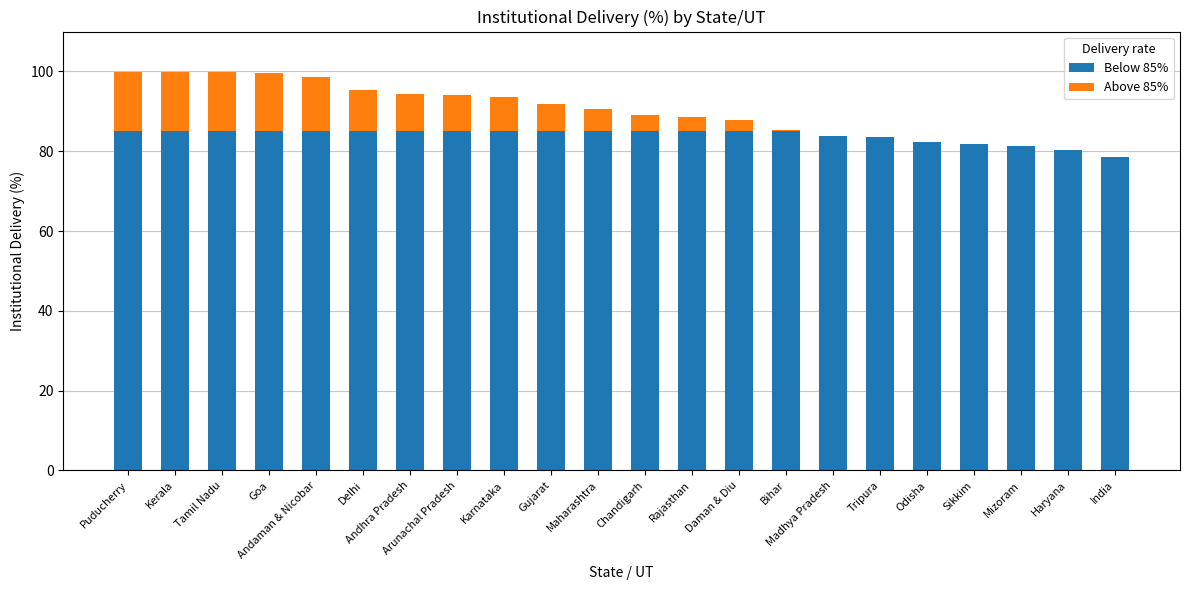

What are all the series names shown in the legend?

Below 85%, Above 85%